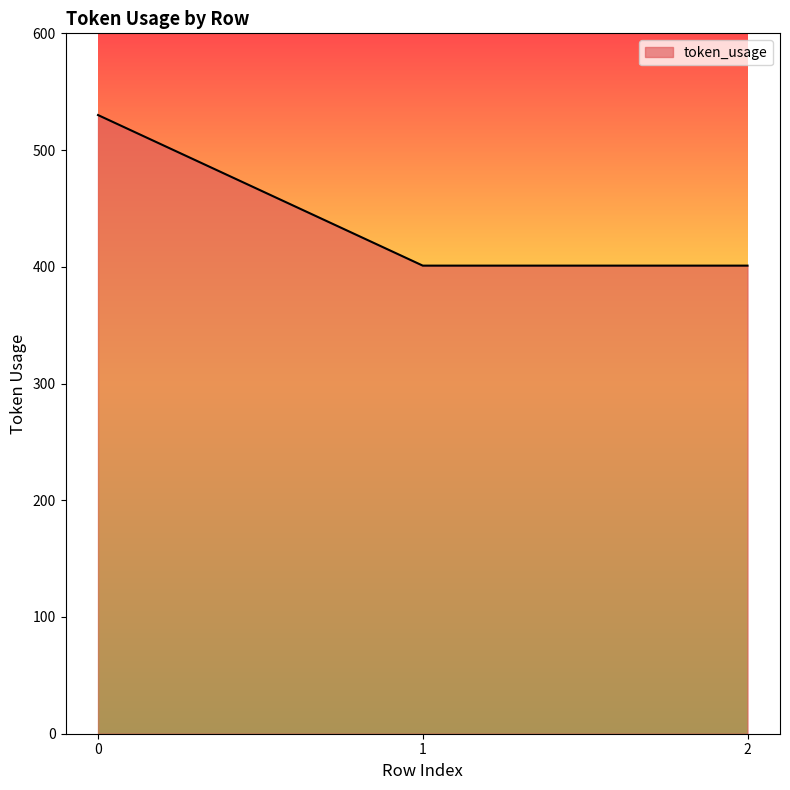

What is the change in value from 0 to 1?

-129